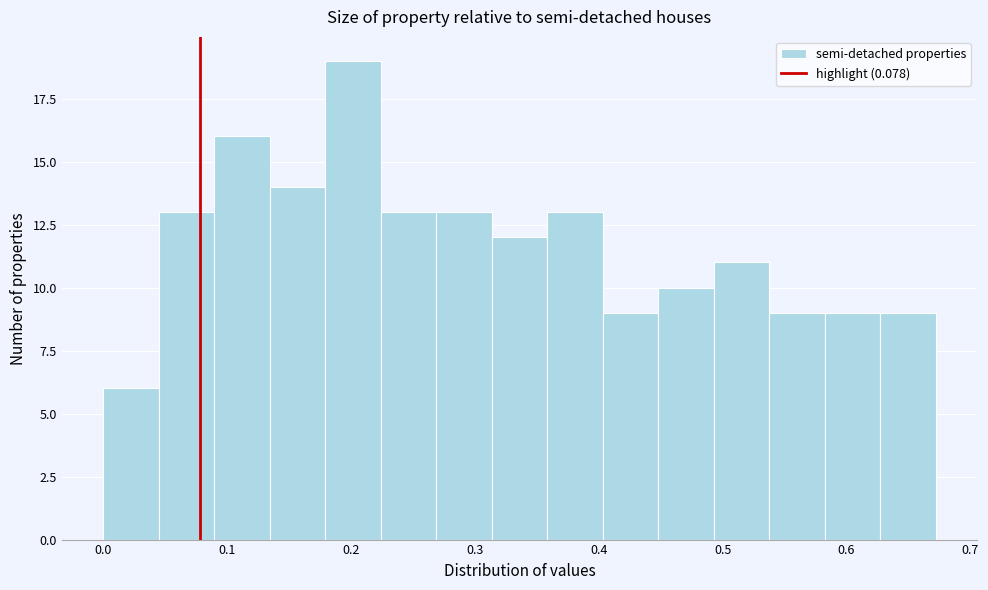

Reading left to right, list every bar in this chart as the range it spans on the x-axis followed by its height. Neither the bar edges nor the heights are printed on the chart, so give them approximately, as read against the axes.

0.00 to 0.04: 6
0.04 to 0.09: 13
0.09 to 0.13: 16
0.13 to 0.18: 14
0.18 to 0.22: 19
0.22 to 0.27: 13
0.27 to 0.31: 13
0.31 to 0.36: 12
0.36 to 0.40: 13
0.40 to 0.45: 9
0.45 to 0.49: 10
0.49 to 0.54: 11
0.54 to 0.58: 9
0.58 to 0.63: 9
0.63 to 0.67: 9